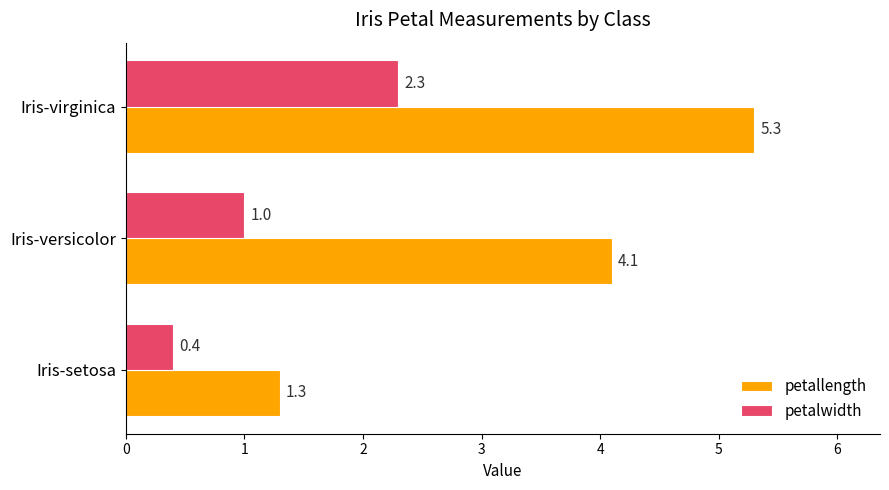

Between Iris-setosa and Iris-virginica, which series saw the biggest shift?

petallength